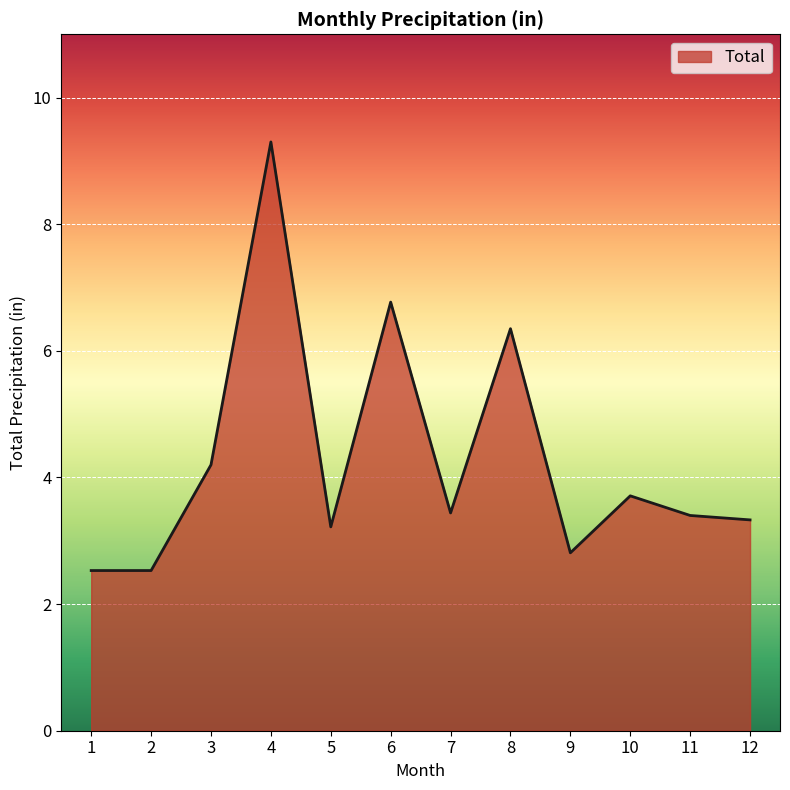

What is the greatest value displayed?

9.3